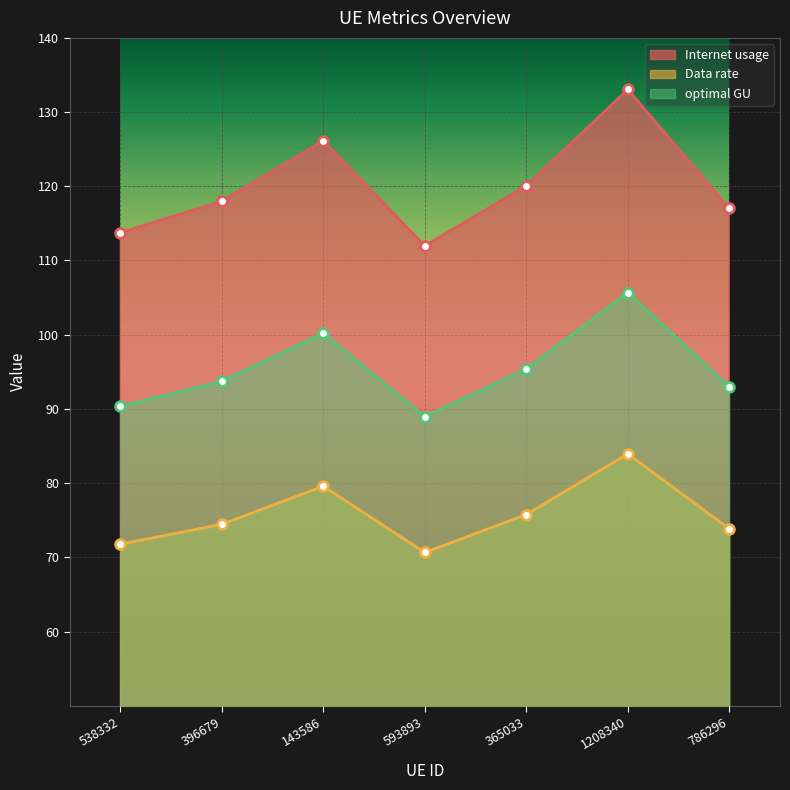

Is it true that Internet usage equals 126.1 at 143586?

True